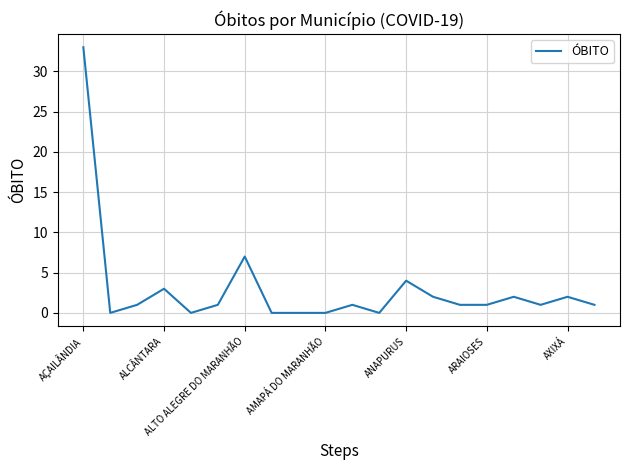

What is the difference between the maximum and minimum values?

33